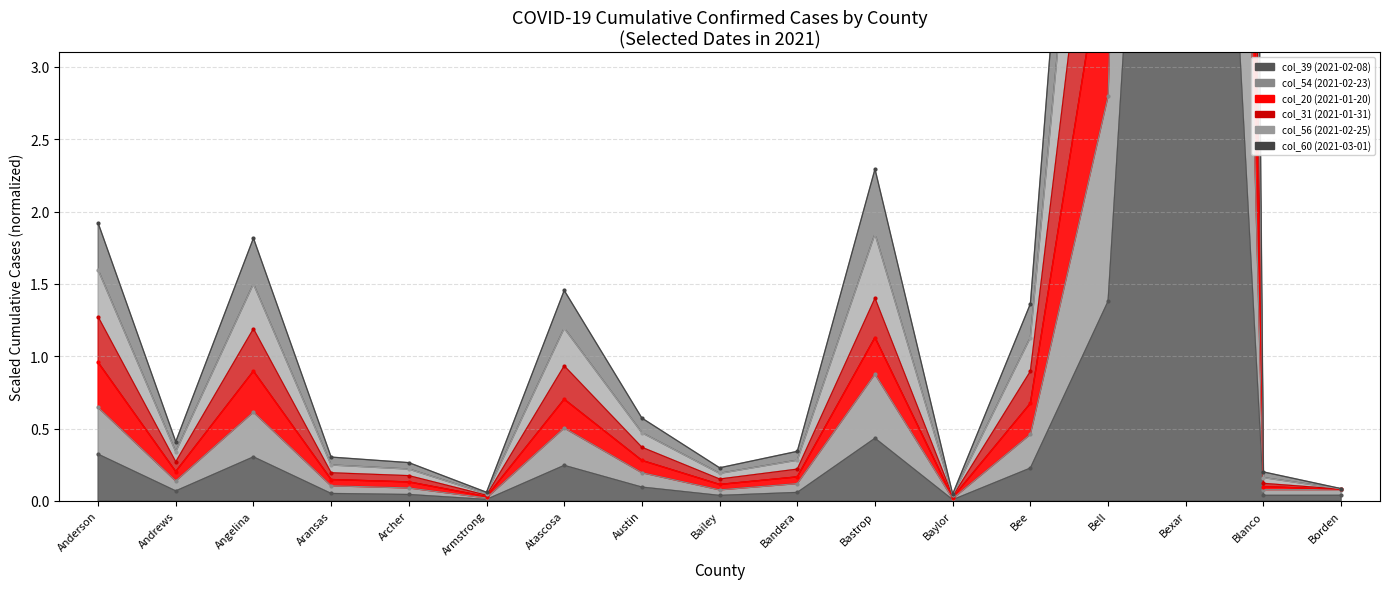

True or false: col_31 (2021-01-31) and col_56 (2021-02-25) intersect in this chart.

False